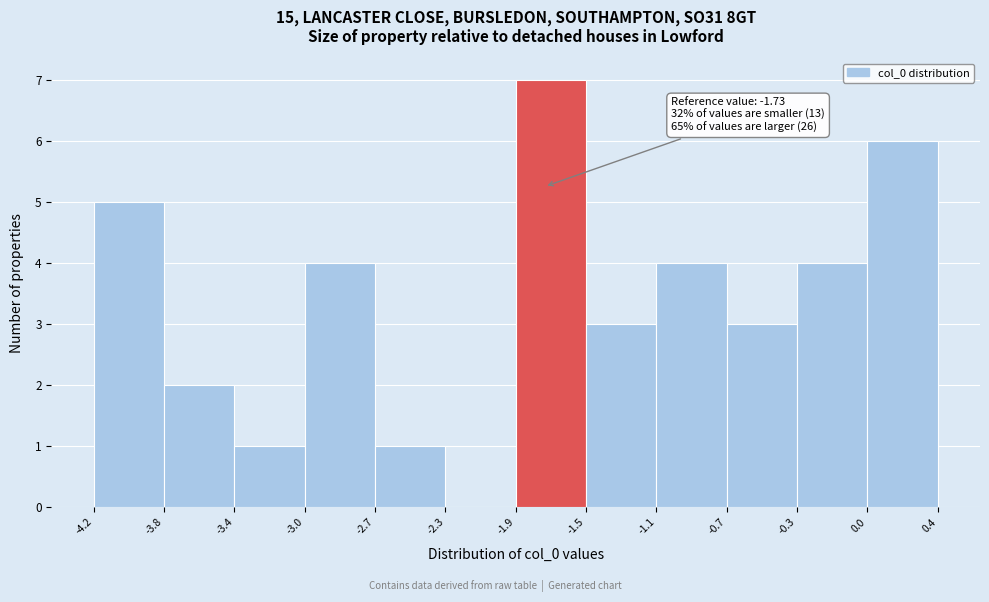

Over which range of the x-axis is the bar tallest?

-1.9 to -1.5